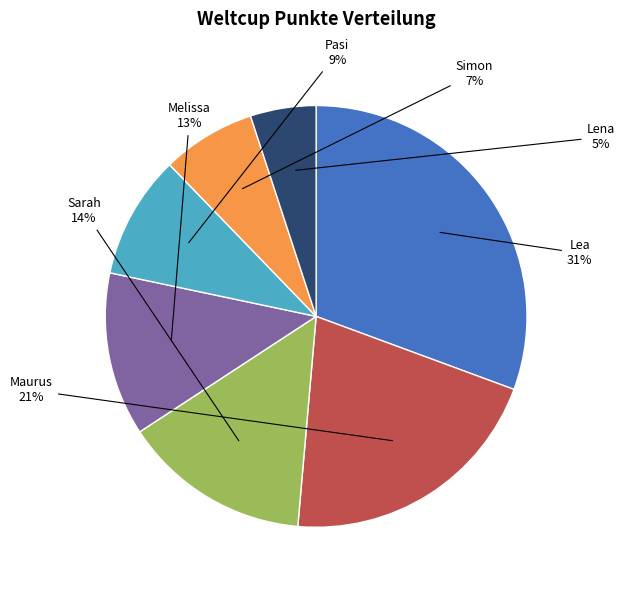

Which has a higher value, Melissa or Maurus?

Maurus